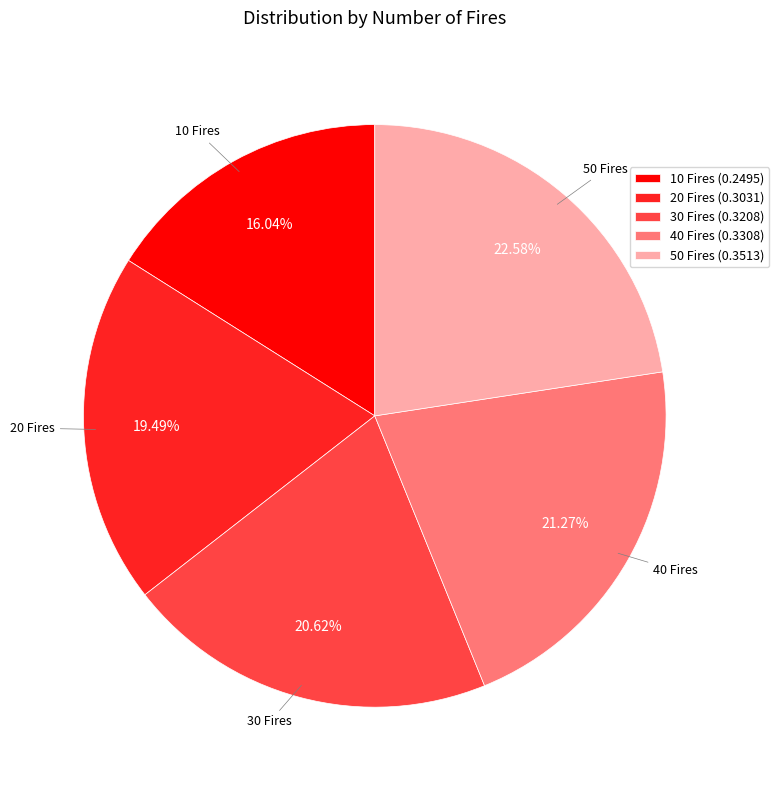

What percentage is the 50 Fires slice, to the nearest percent?

23%